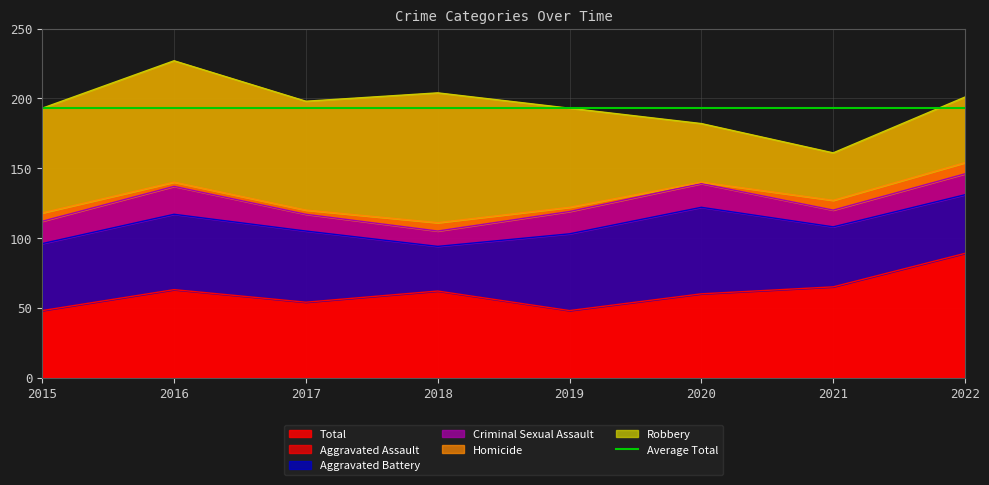

Which series ends up on top after the final intersection of Robbery and Aggravated Assault?

Aggravated Assault